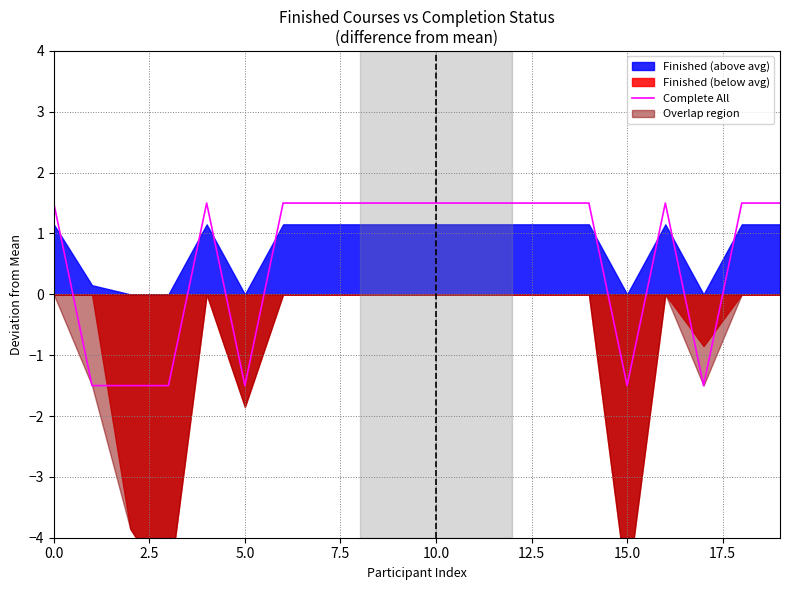

What is the average value?

0.6